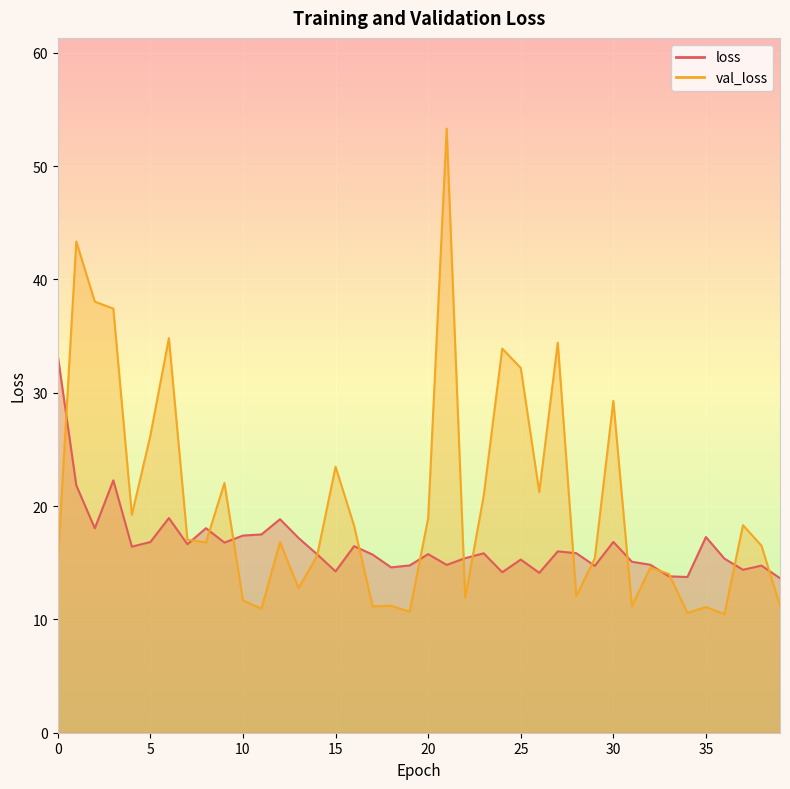

Is the value of val_loss at 32 greater than the value of loss at 19?

No